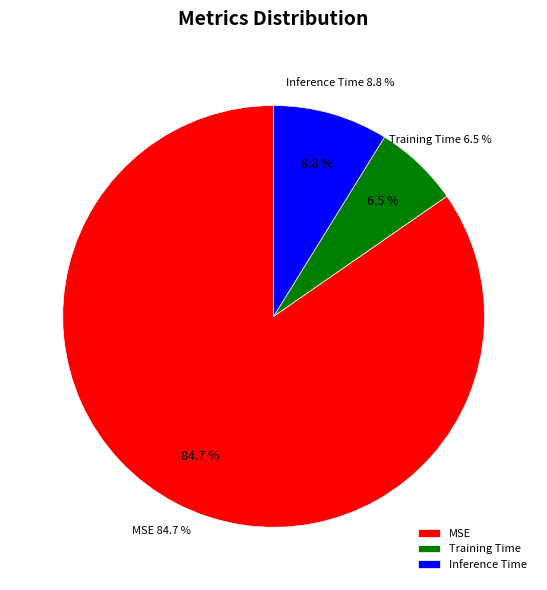

Between MSE and Training Time, which is larger?

MSE